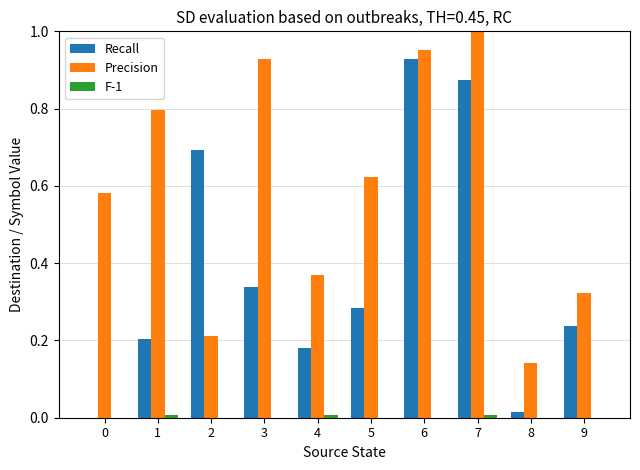

Is the value of Precision at 2 greater than the value of Recall at 5?

No